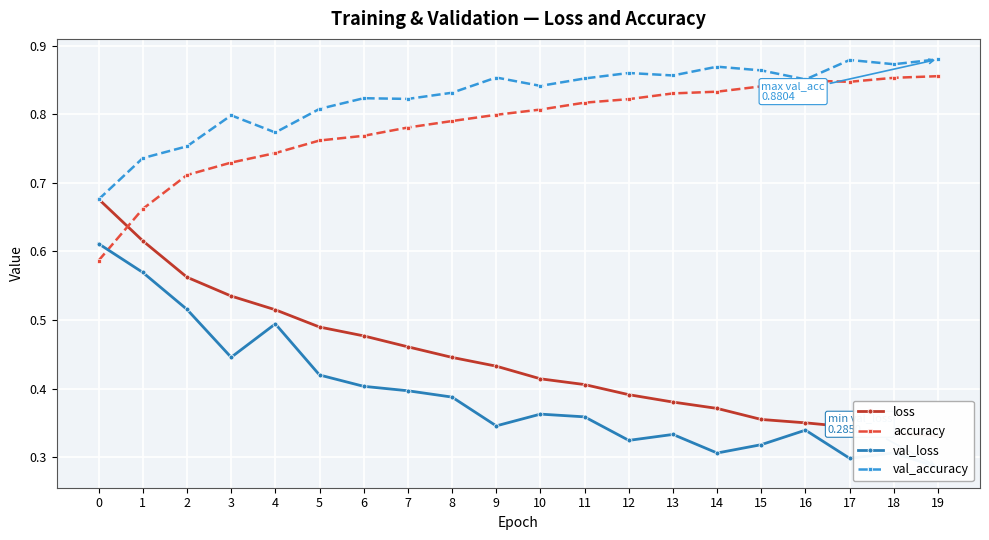

What is the sum of all accuracy values?

15.7